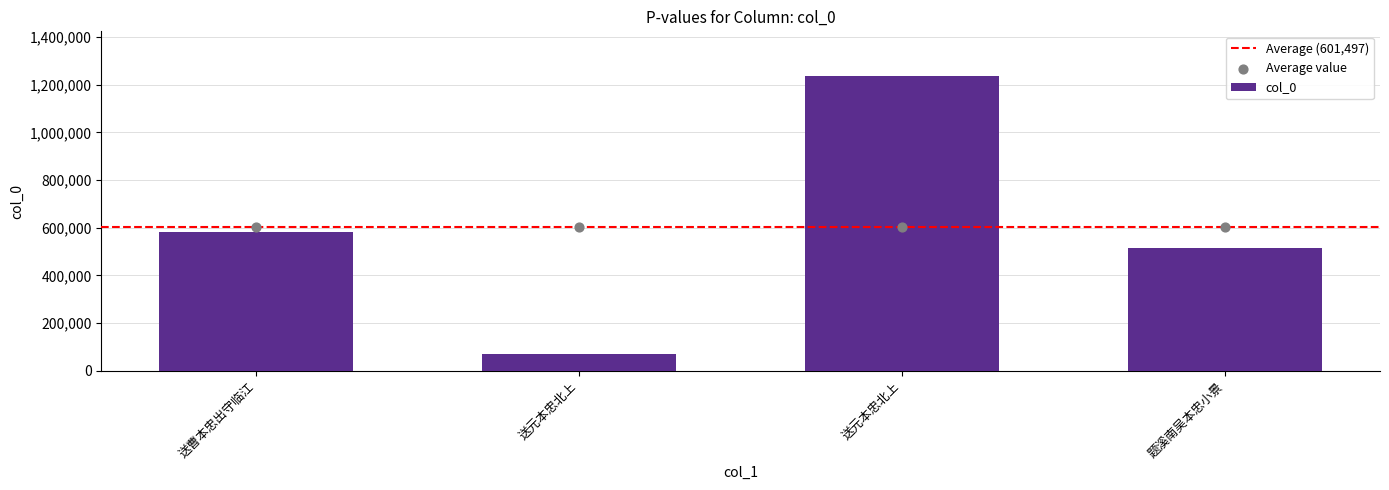

What is the ratio of the value at 题溪南吴本忠小景 to the value at 送元本忠北上?

0.4